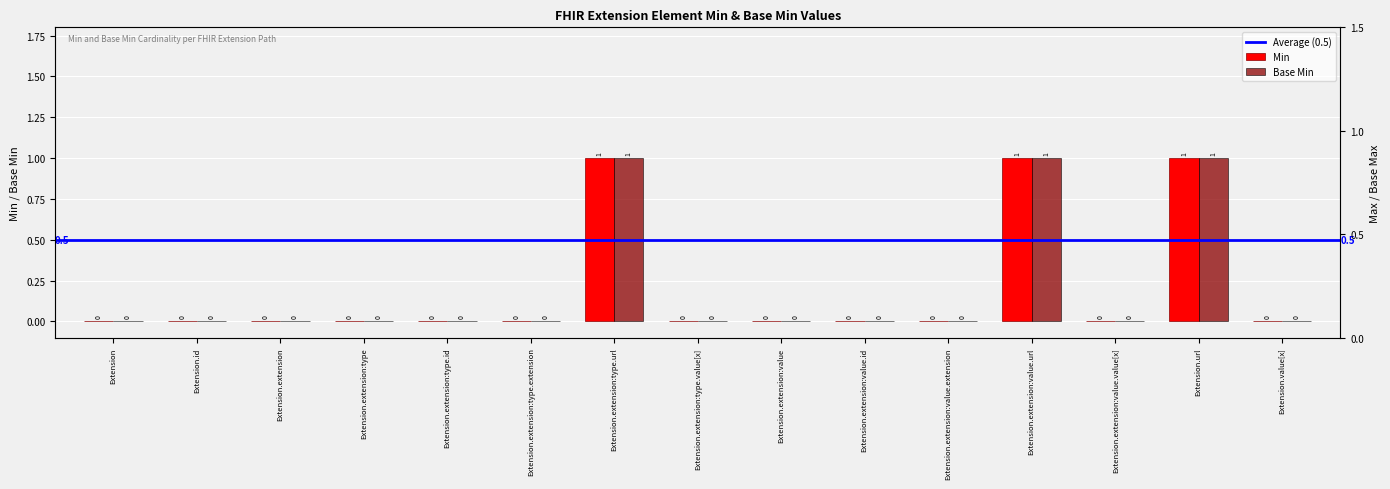

What is the highest value of the Min series?

1